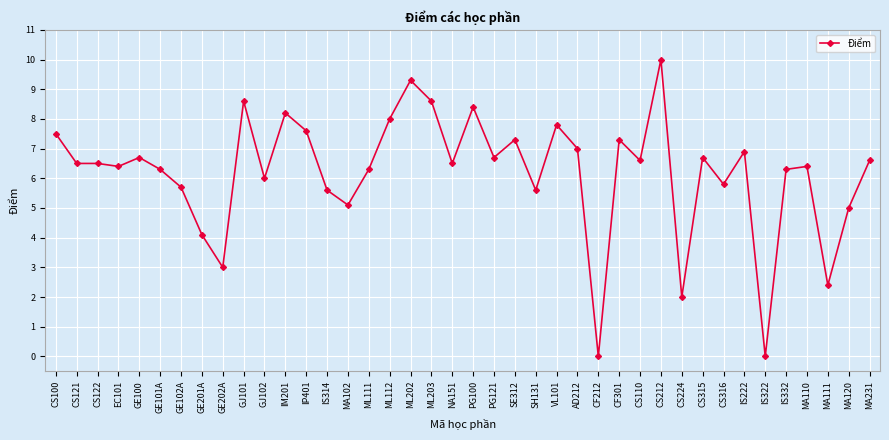

True or false: there are more than 2 points higher than both neighbors.

True